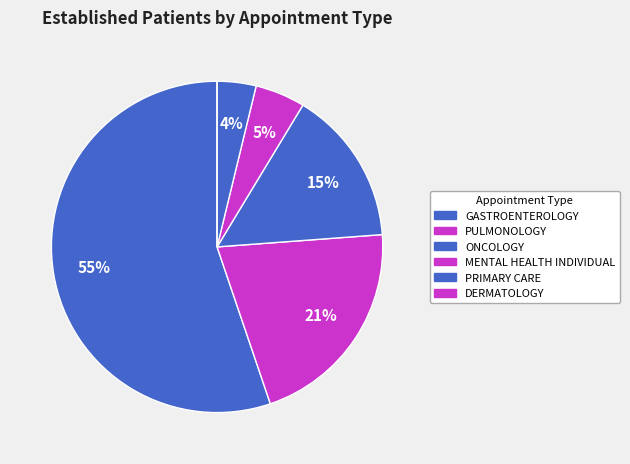

How many segments does this pie chart have?

6